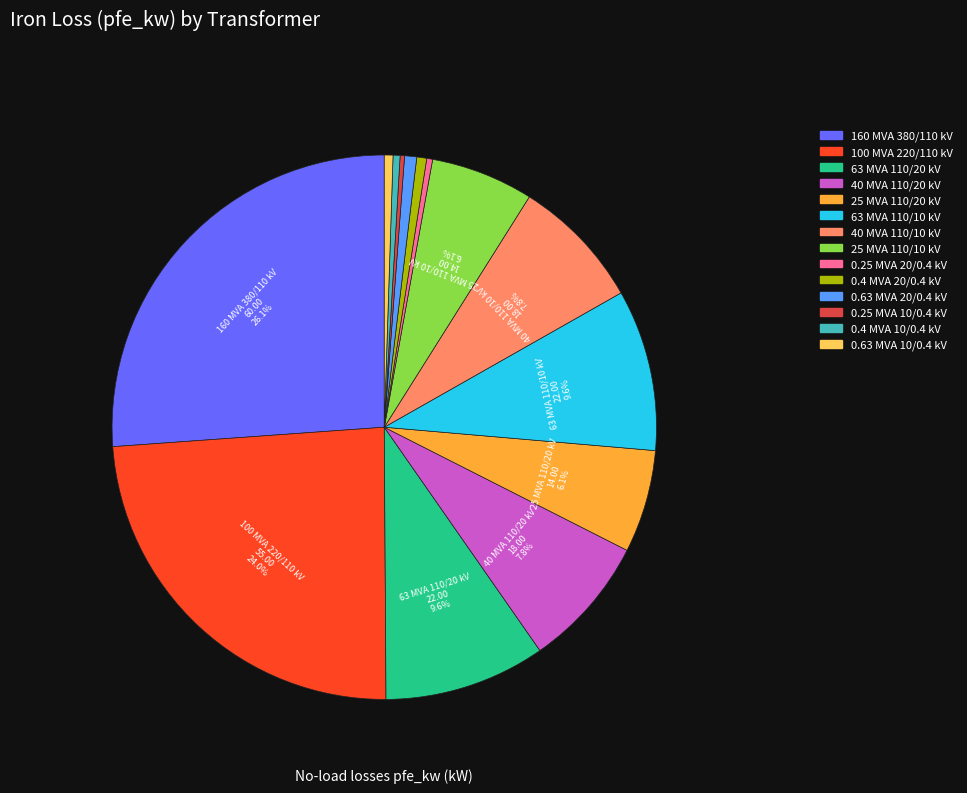

Which category has the biggest portion of the pie?

160 MVA 380/110 kV